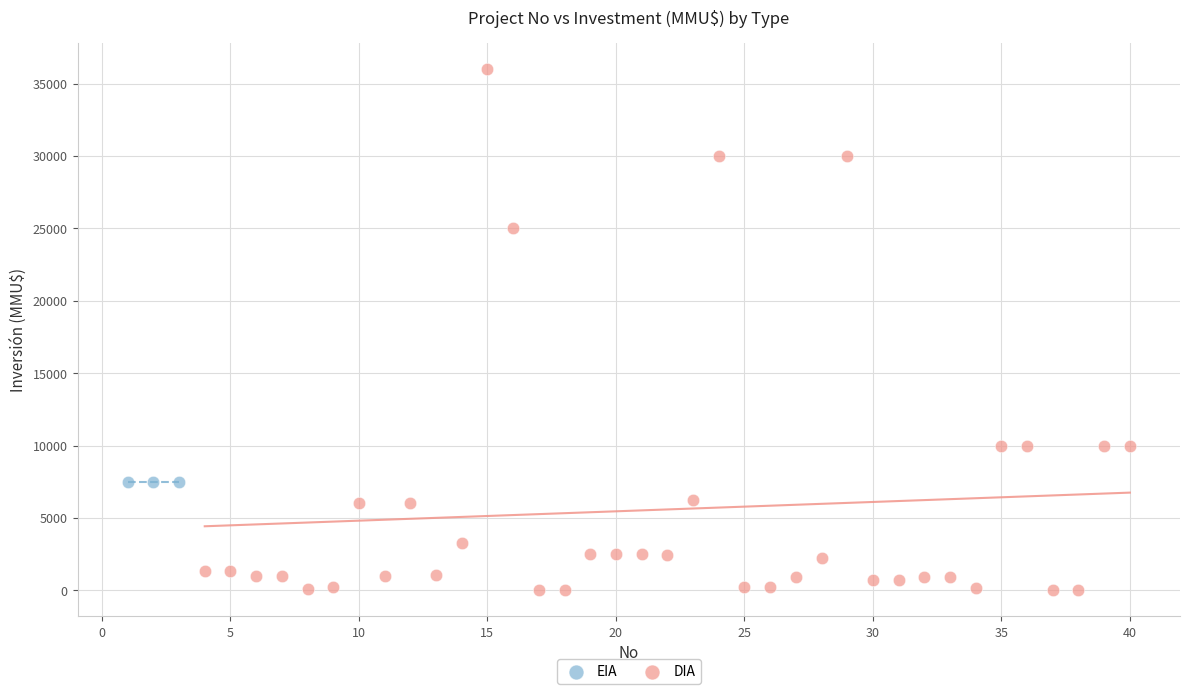

Which series contains the lowest Y value?

DIA